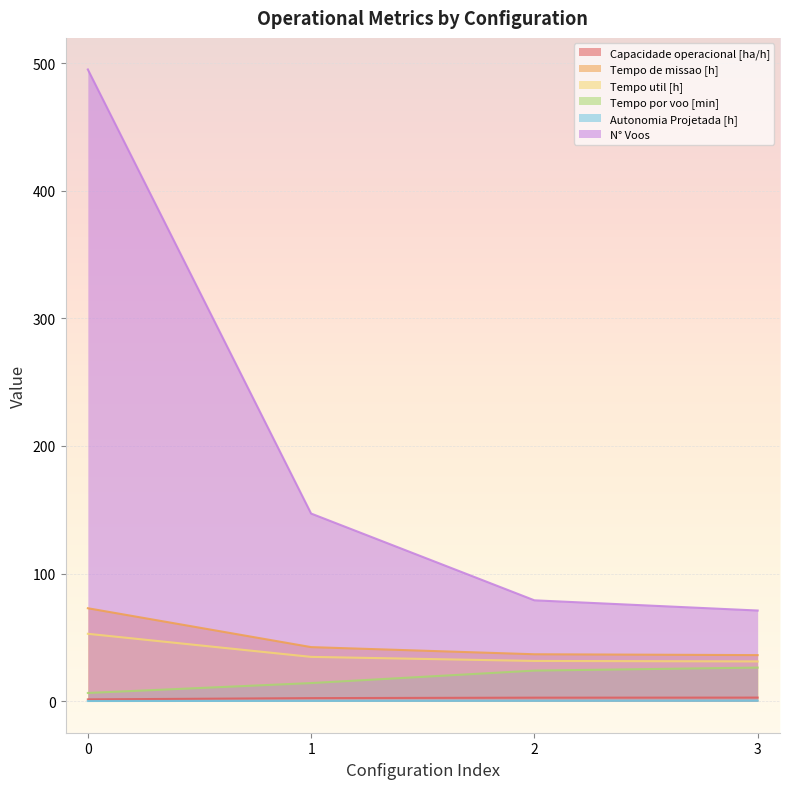

Count the number of data series in this chart.

6